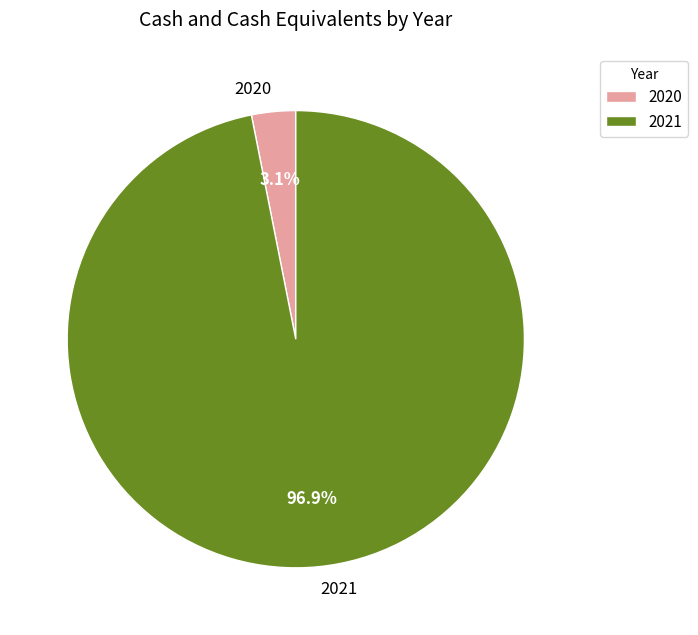

Does 2020 represent more than half of the total?

No